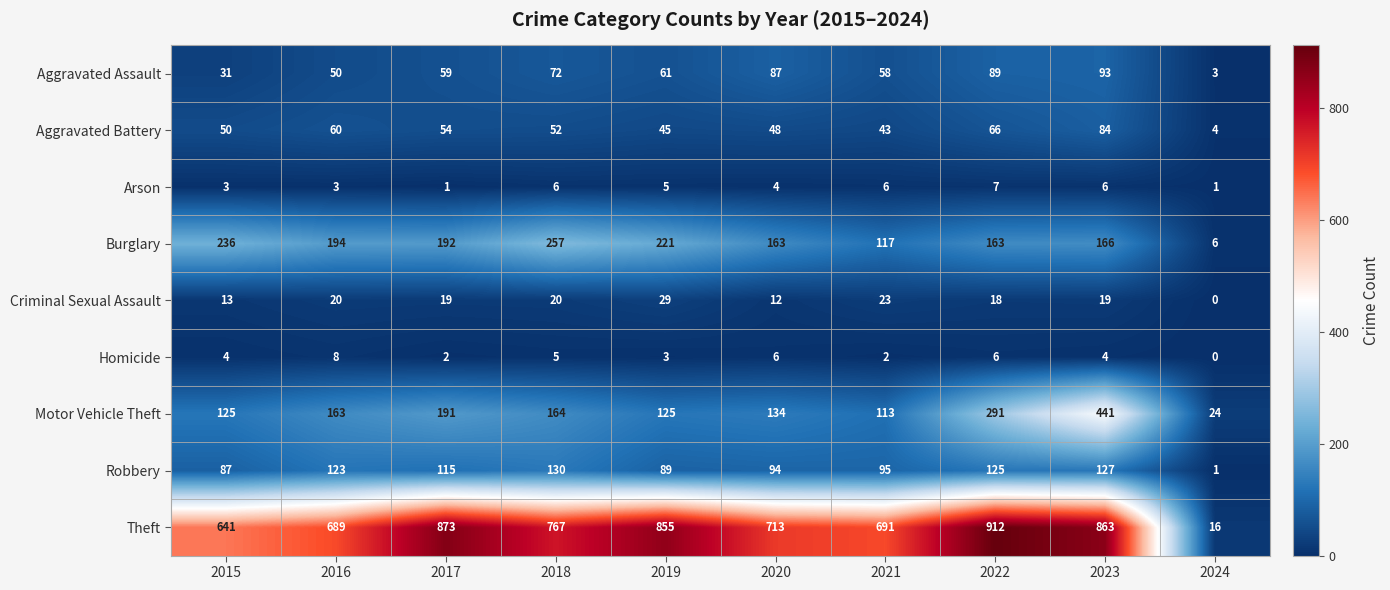

What is the difference between the maximum and minimum values in the Homicide series?

8